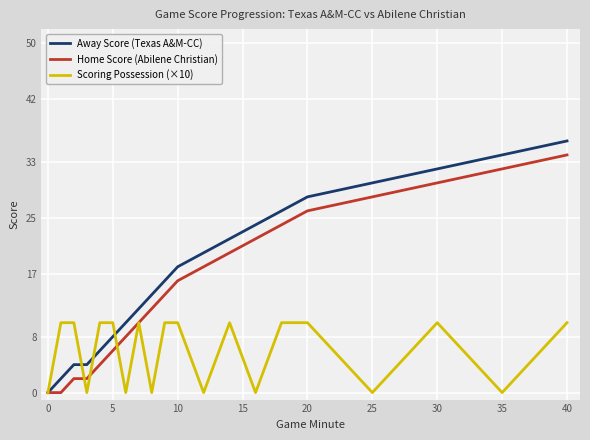

What is the maximum value for Scoring Possession (×10)?

10